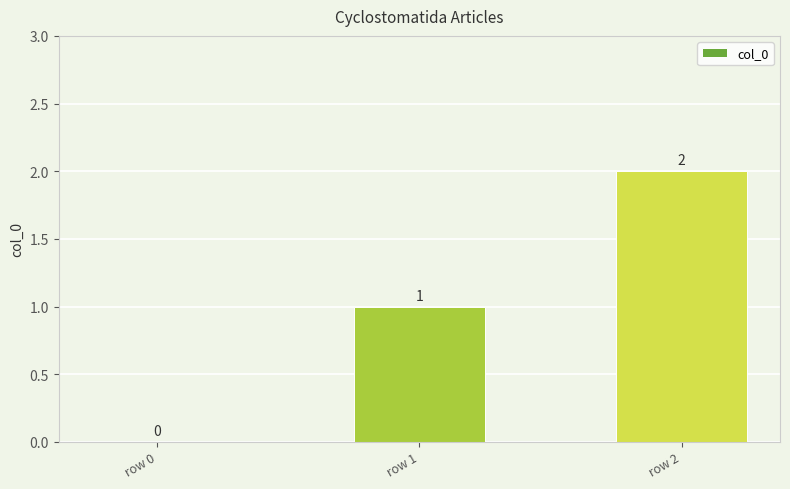

Does the chart contain stacked bars?

No